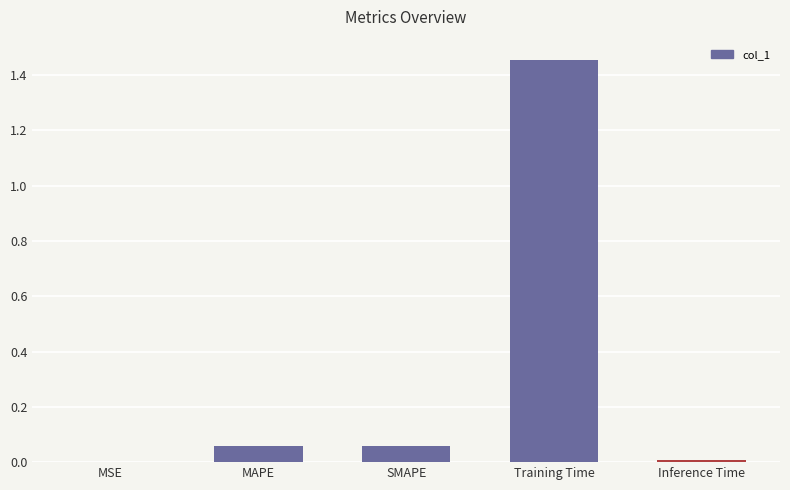

At which category does the chart reach its peak across all series?

Training Time